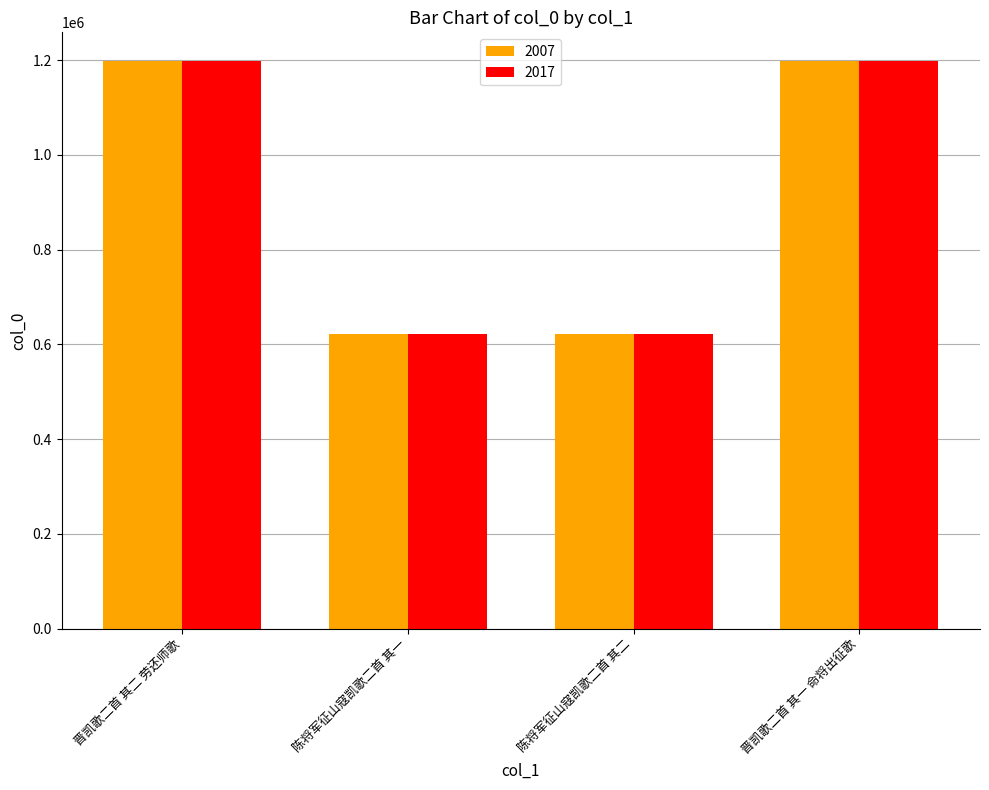

What is the total value across all series at 晋凯歌二首 其一 命将出征歌?

2397370